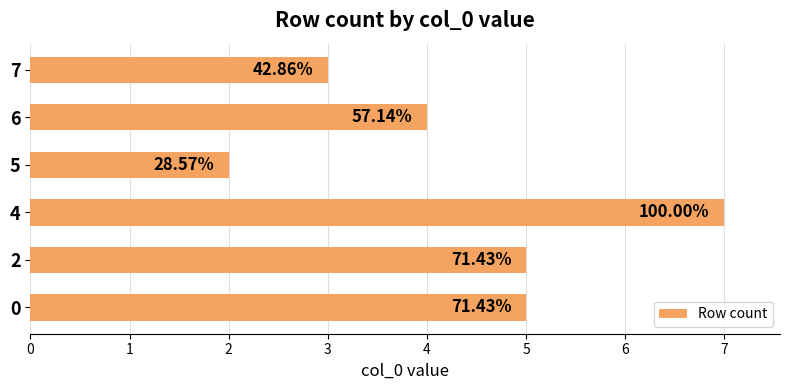

How many bars are there in total?

6